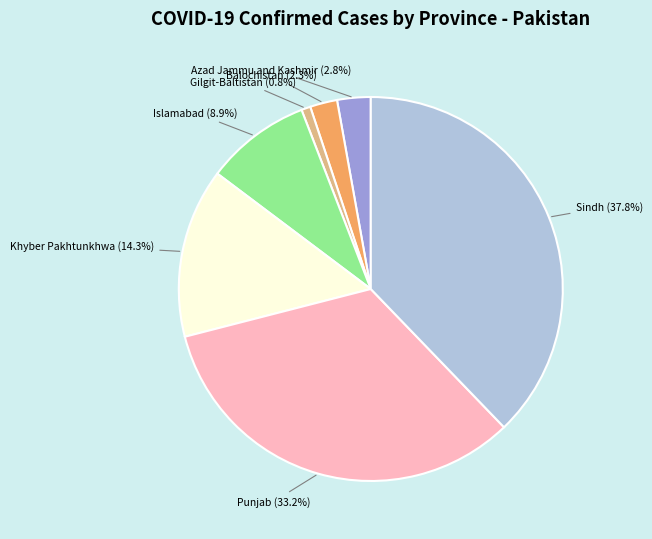

The Islamabad slice represents 1% of the pie. True or false?

False